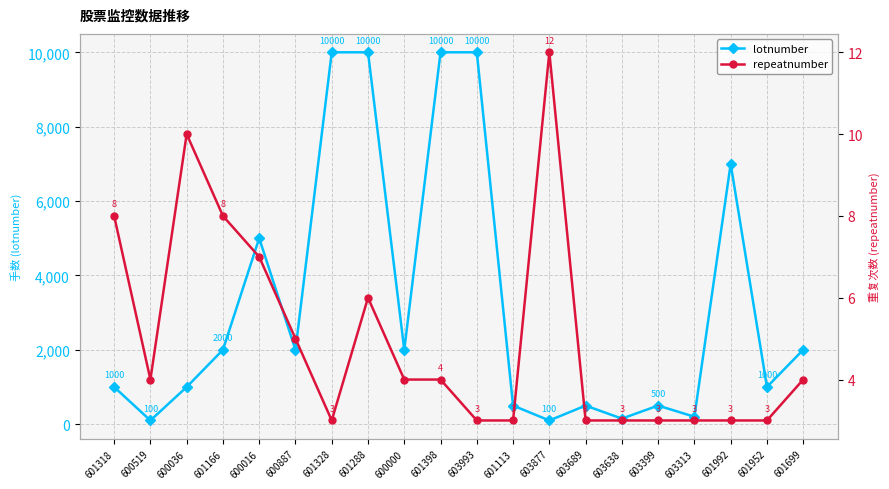

What is the minimum value shown in the chart?

3